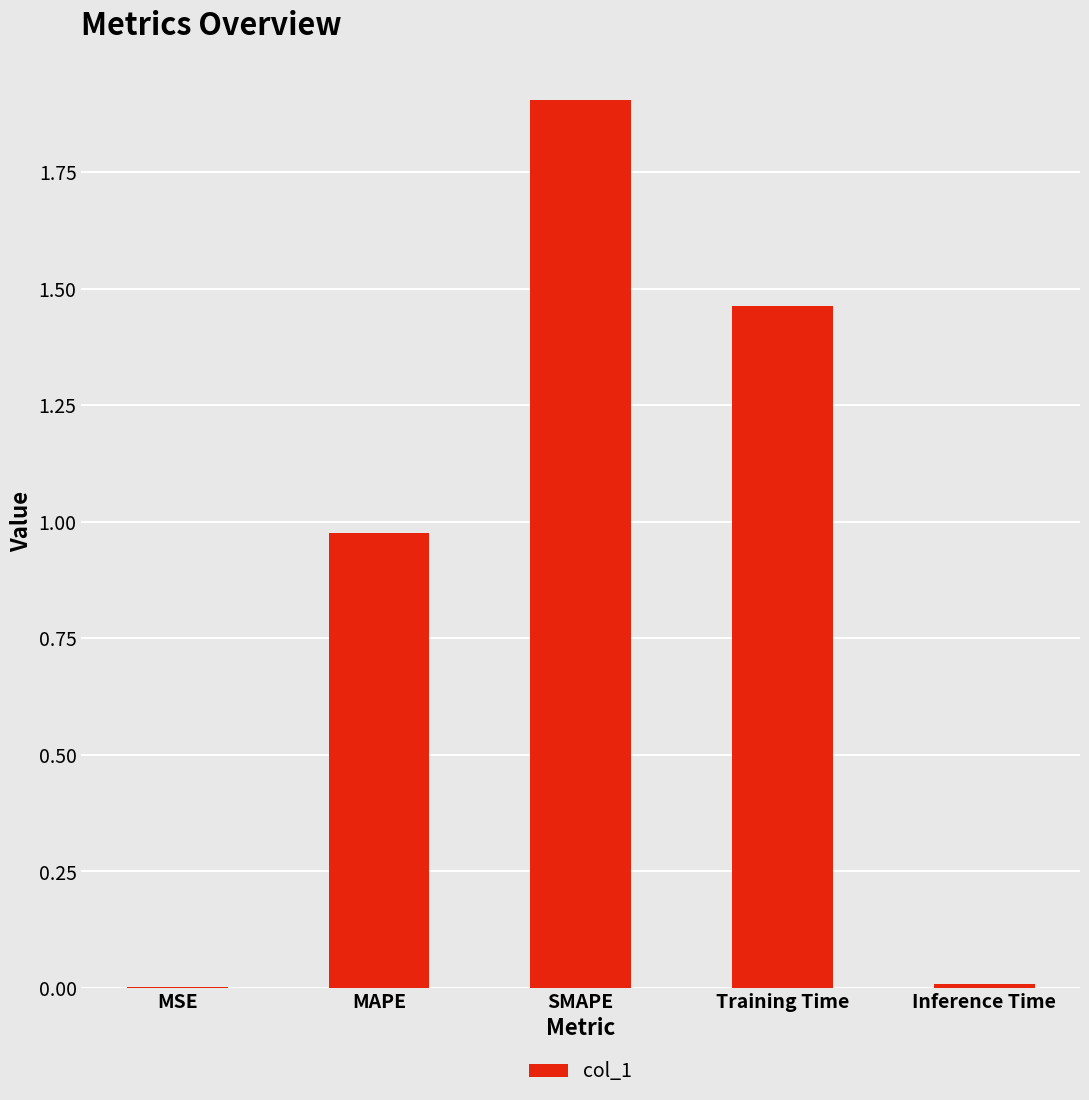

Are the bars horizontal?

No